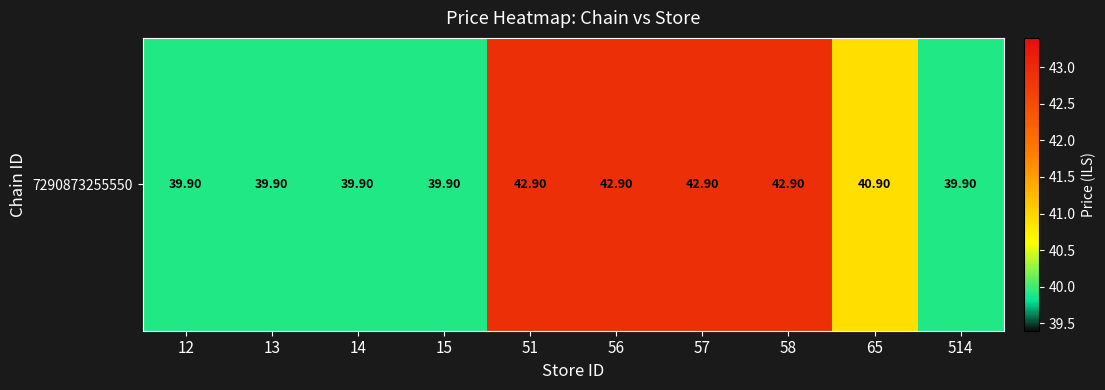

At which label is the value closest to 41?

65